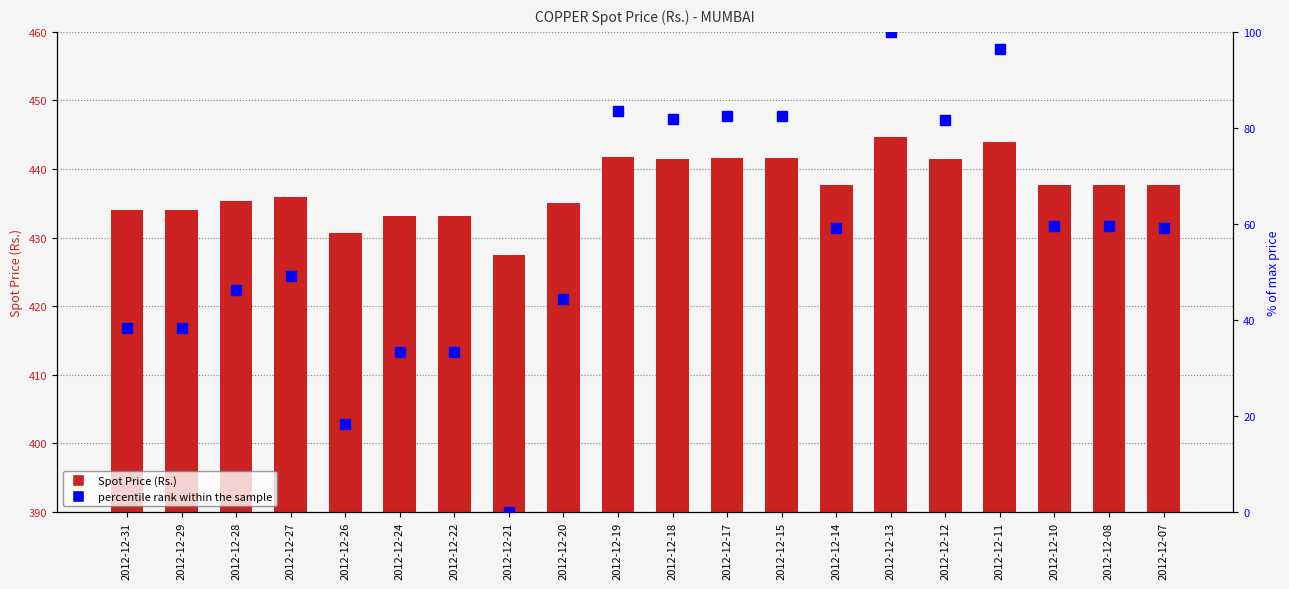

Which series changed the most between 2012-12-31 and 2012-12-29?

Spot Price (Rs.)